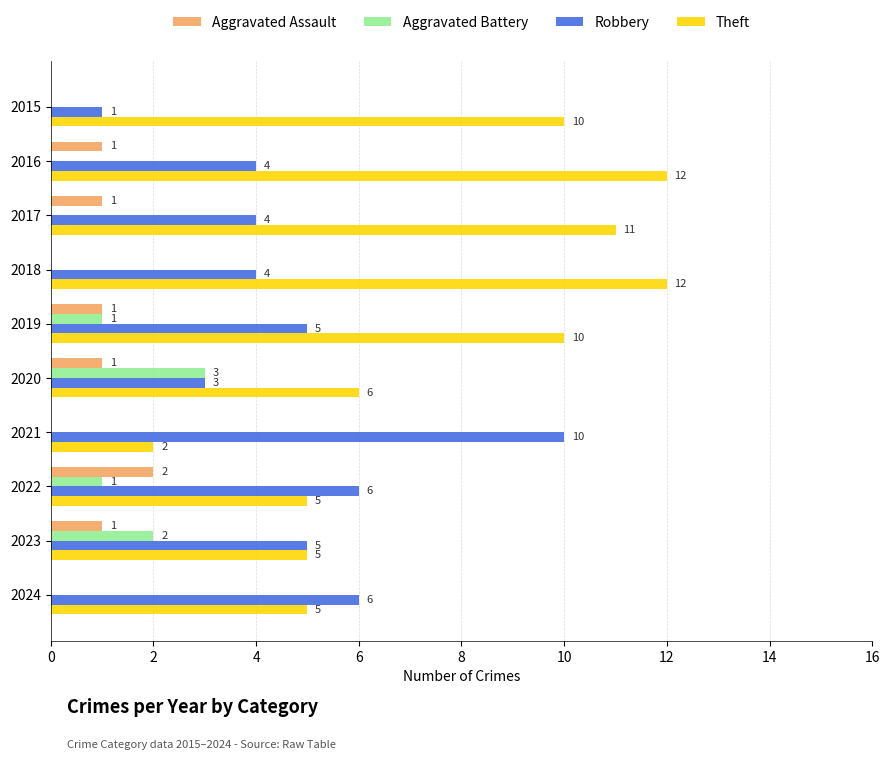

What is the sum of all Robbery values?

48